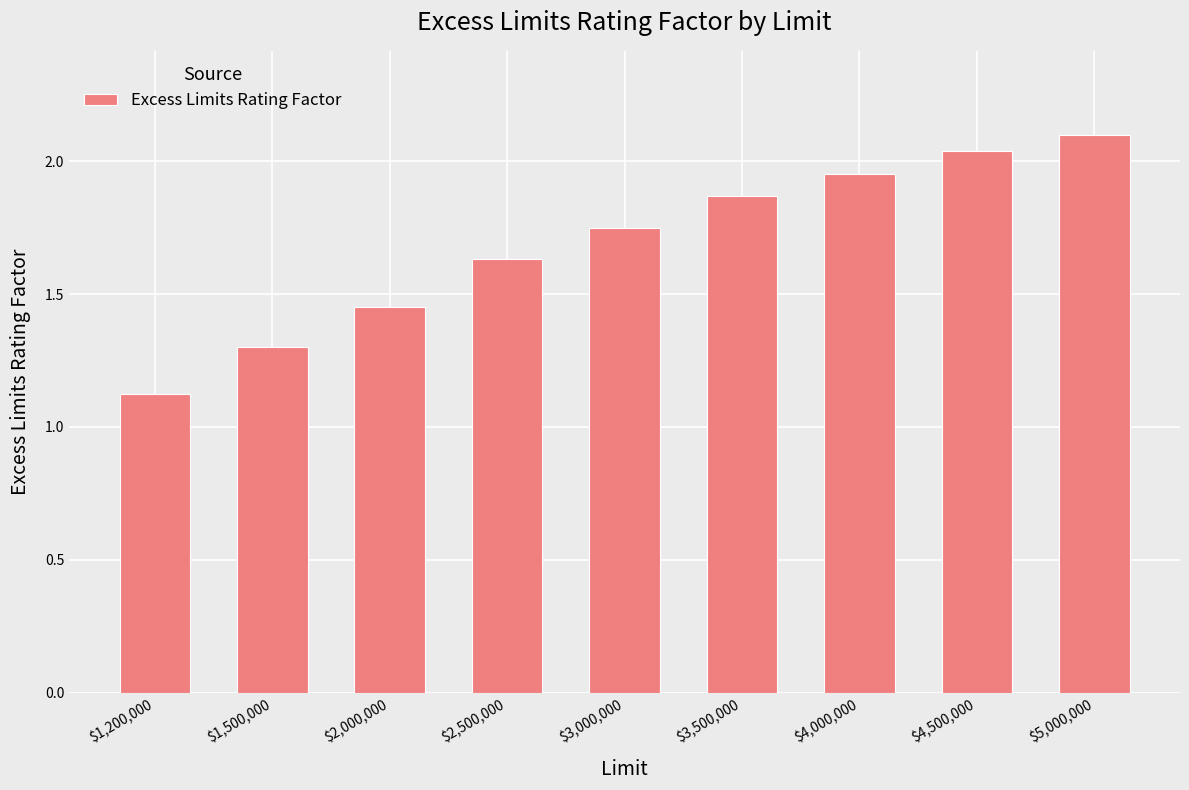

What is the label of the 7th bar from the right?

$2,000,000